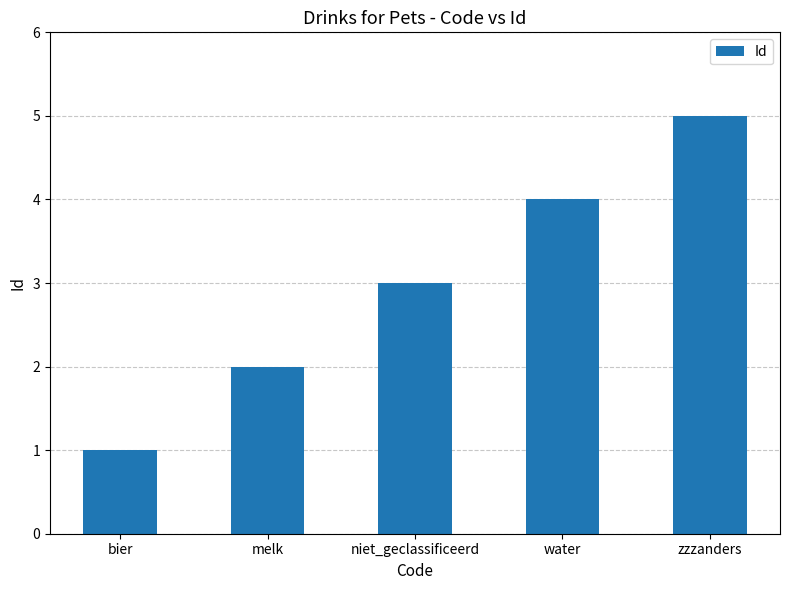

What is the difference between the values at melk and zzzanders?

3